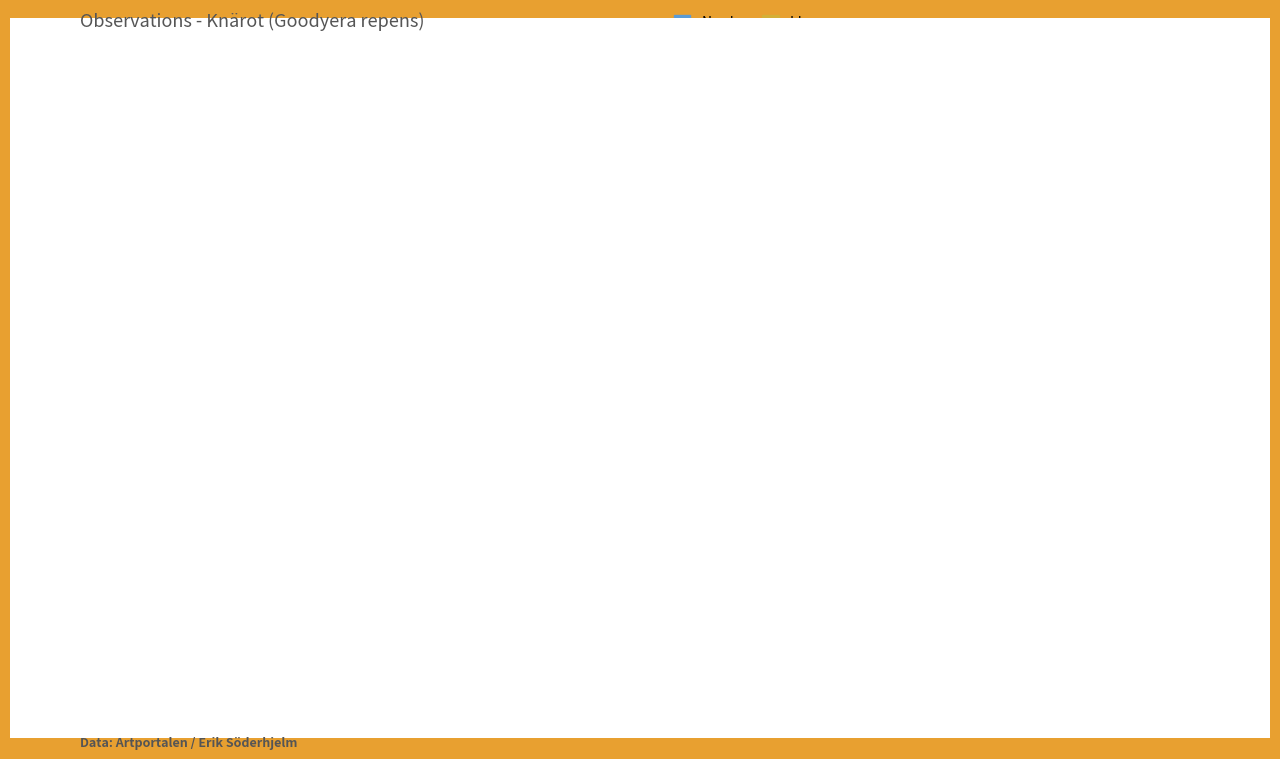

What are all the series names shown in the legend?

Nord, Id